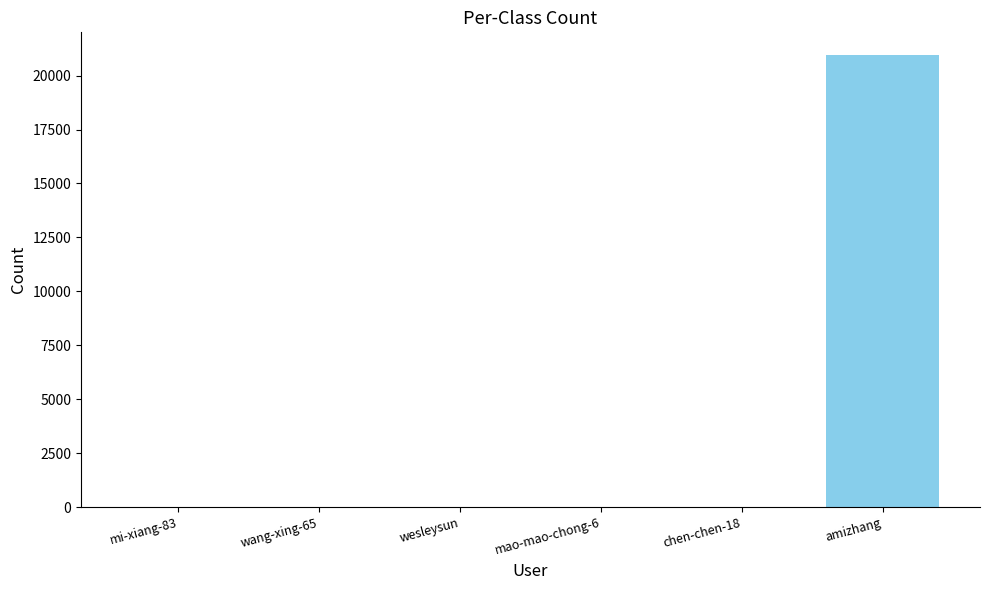

What is the average value?

3498